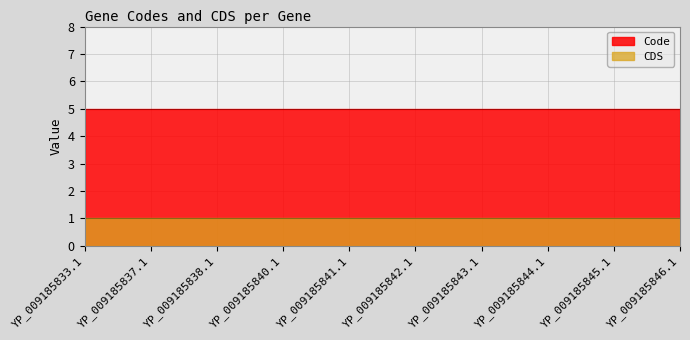

True or false: CDS and Code cross at least once.

False